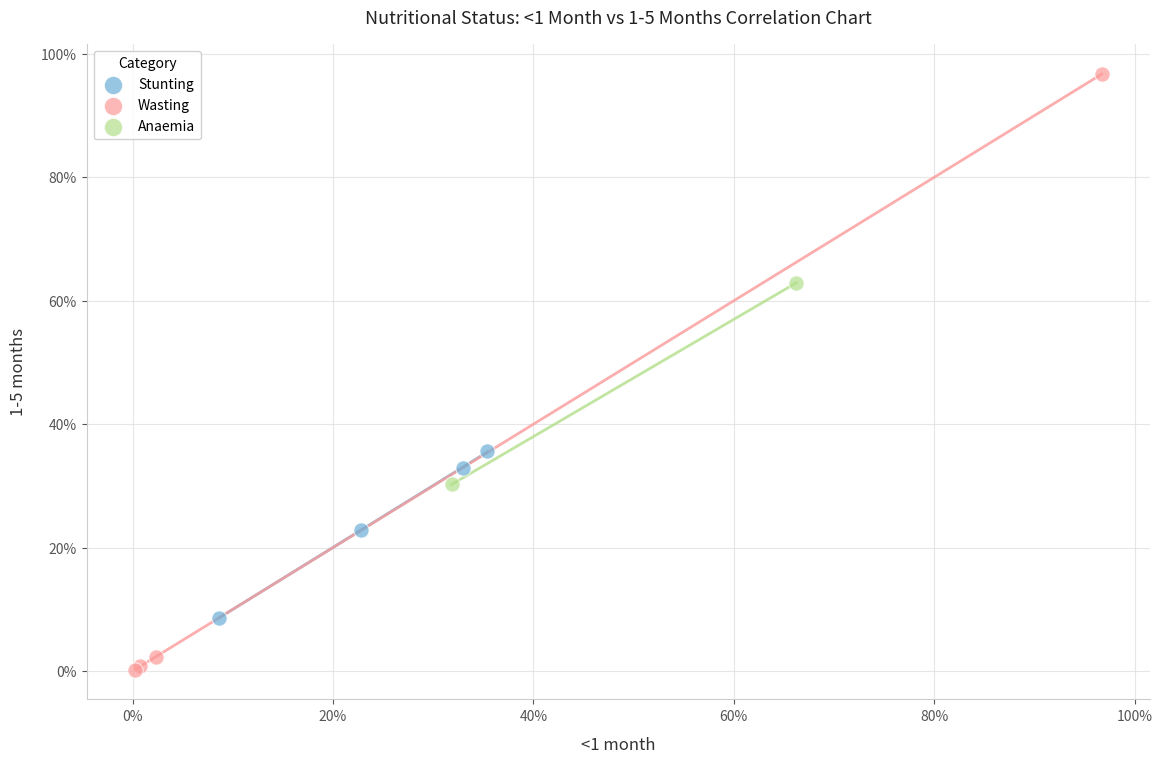

Which series contains the lowest Y value?

Wasting